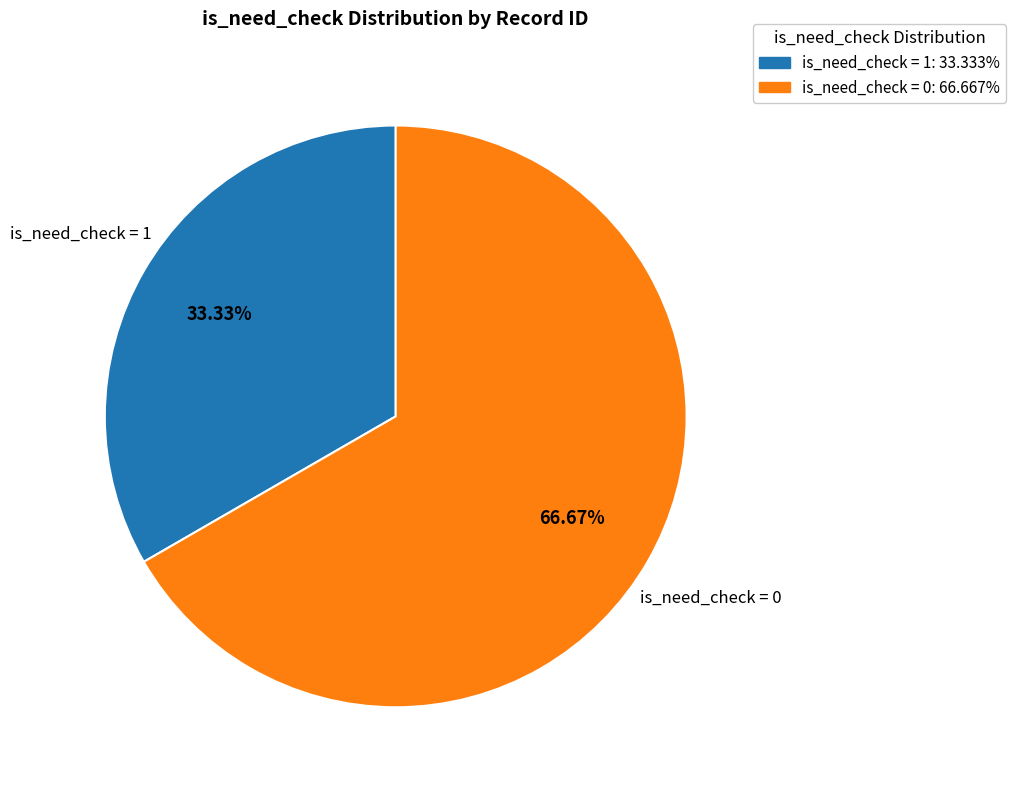

Does any single category account for the majority?

Yes